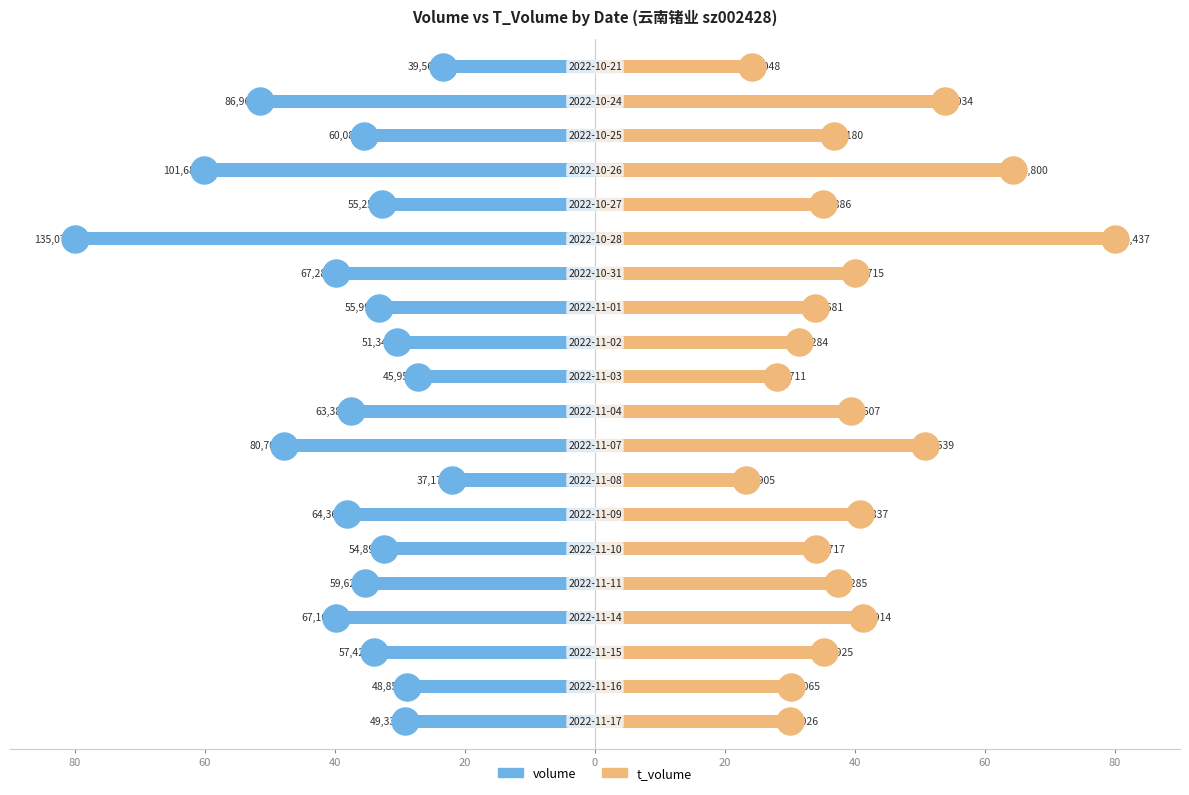

Which series has the largest total across all categories?

t_volume